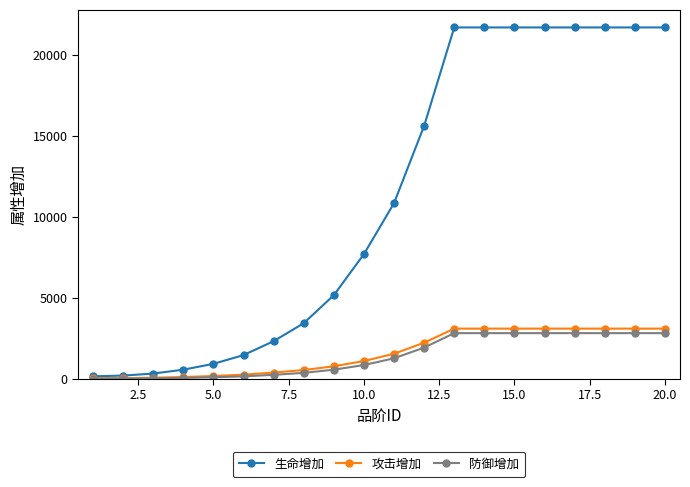

Which series has the widest spread of values?

生命增加